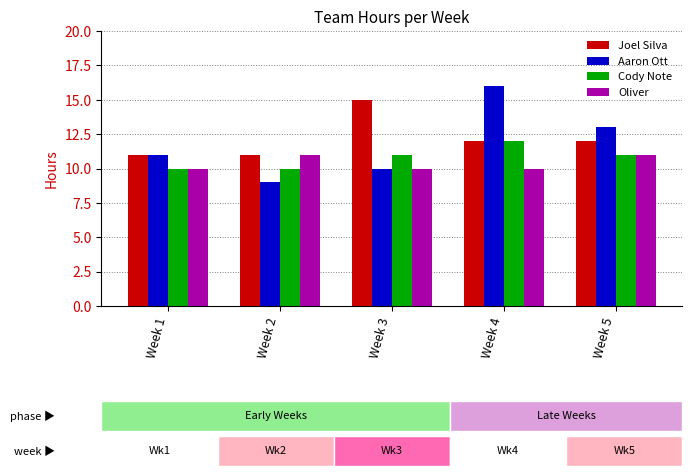

Which category has the lowest value across all series?

Week 2